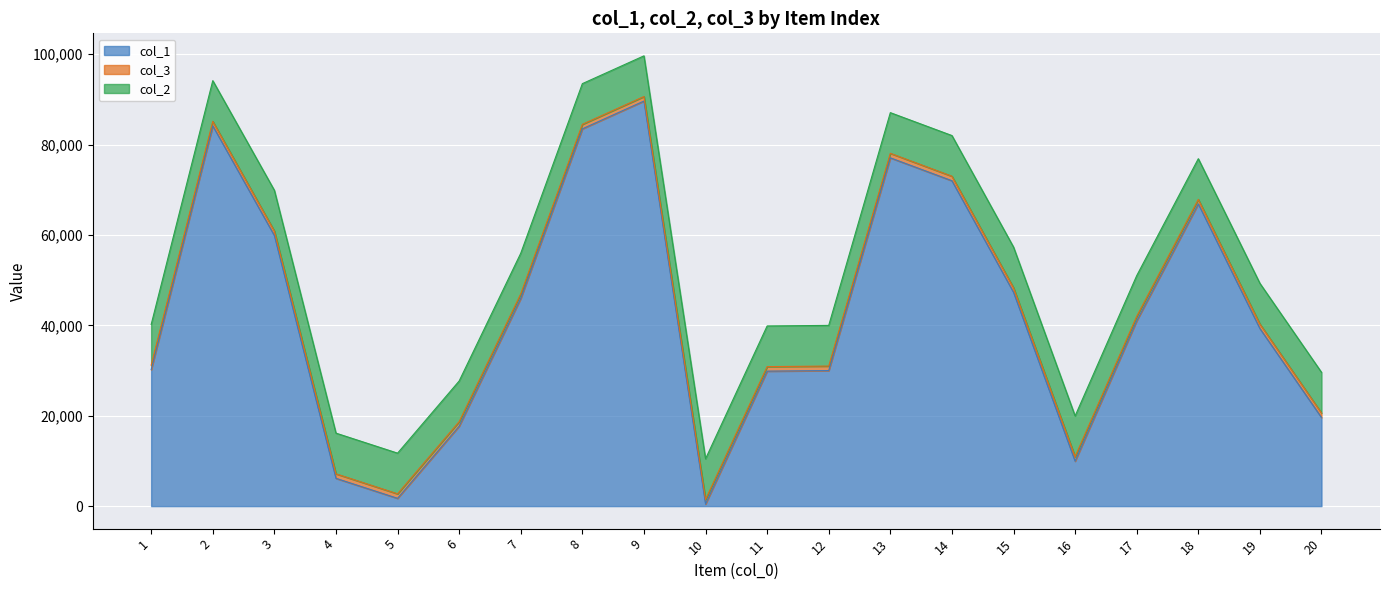

Count the number of categories in the chart.

20